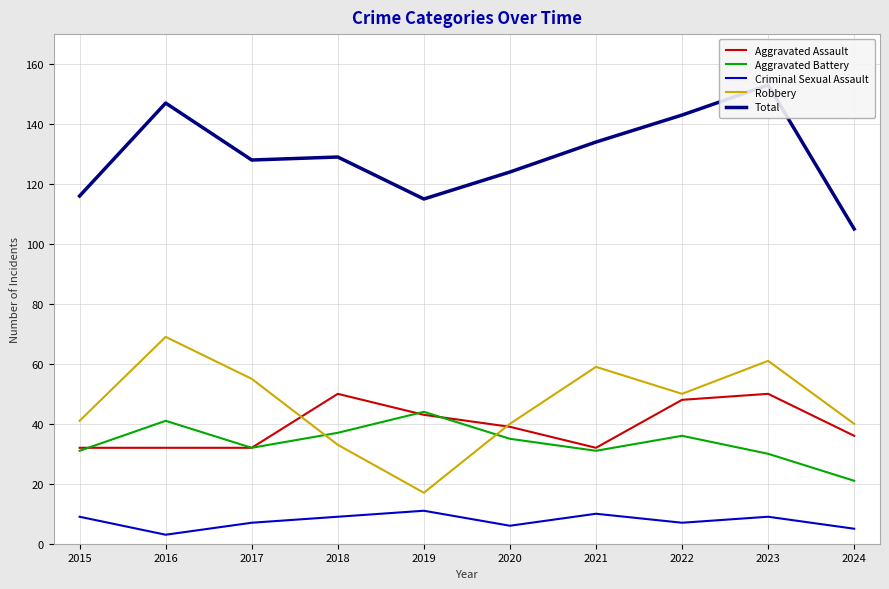

Which category has the highest value in the Aggravated Assault series?

2018